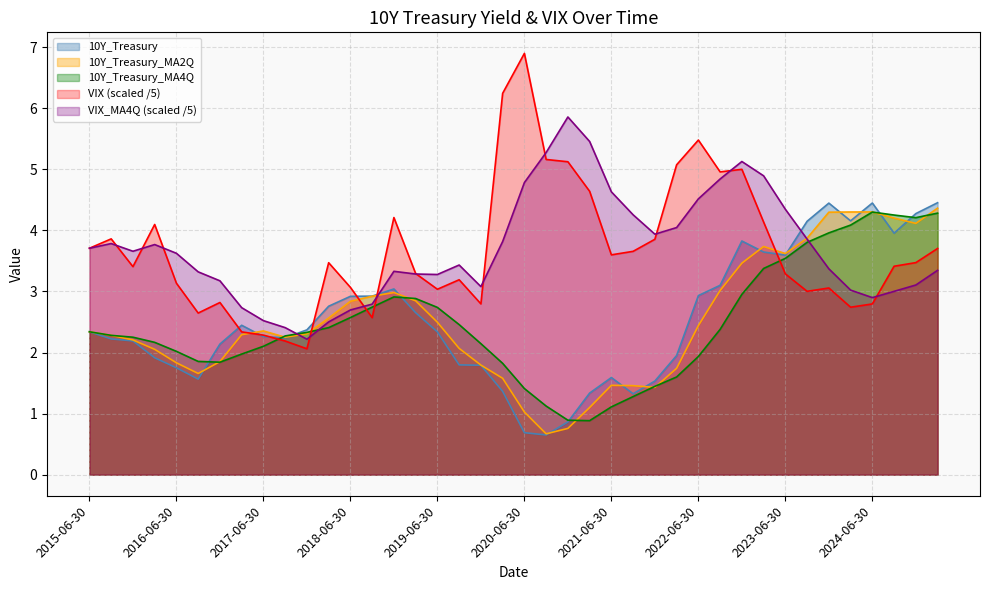

What is the average value of the 10Y_Treasury_MA2Q series?

2.5